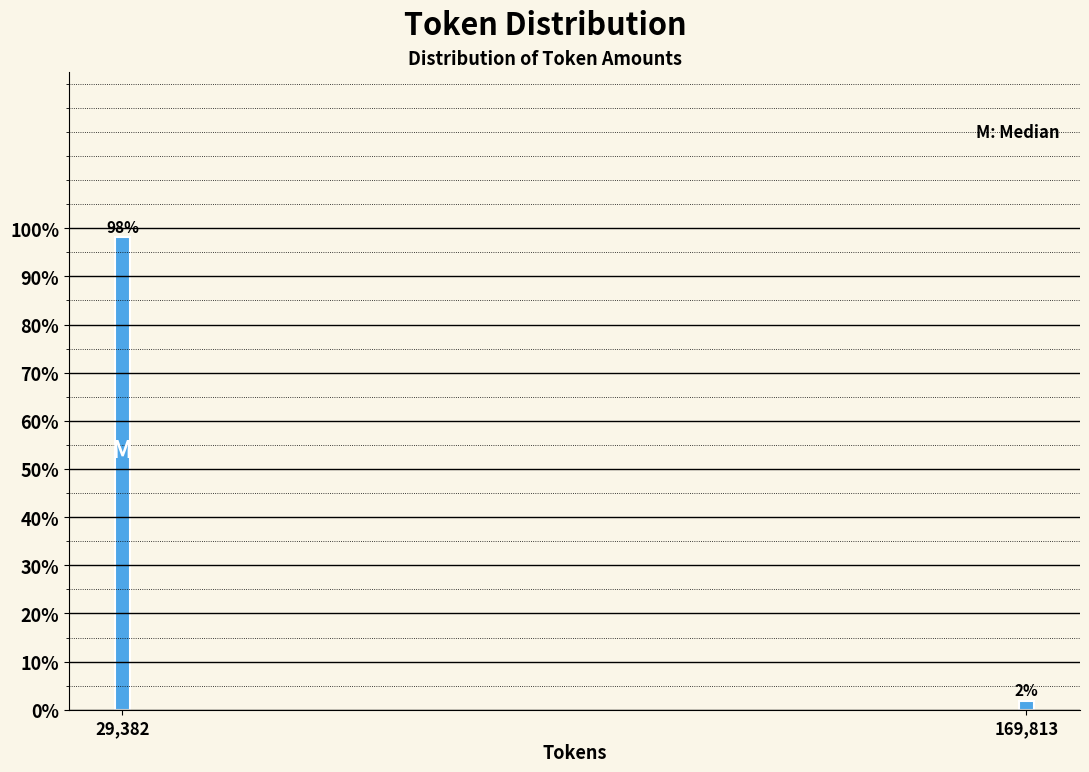

List the labels in order of value, smallest first.

169,813, 29,382